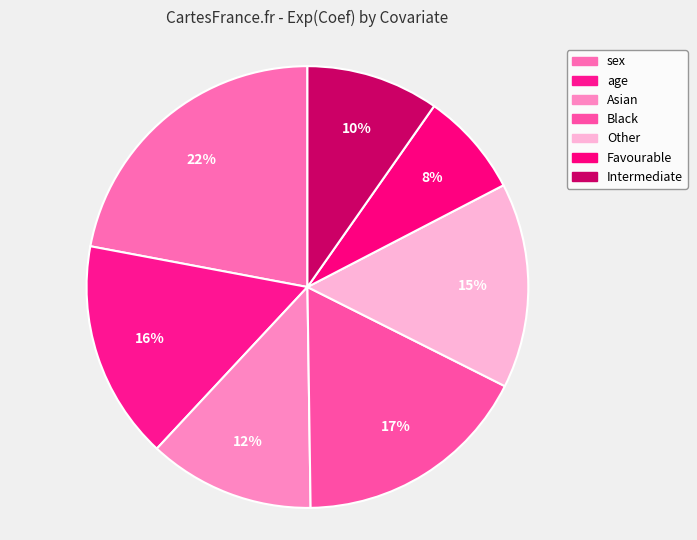

Is it true that Favourable is 19% of the pie?

False